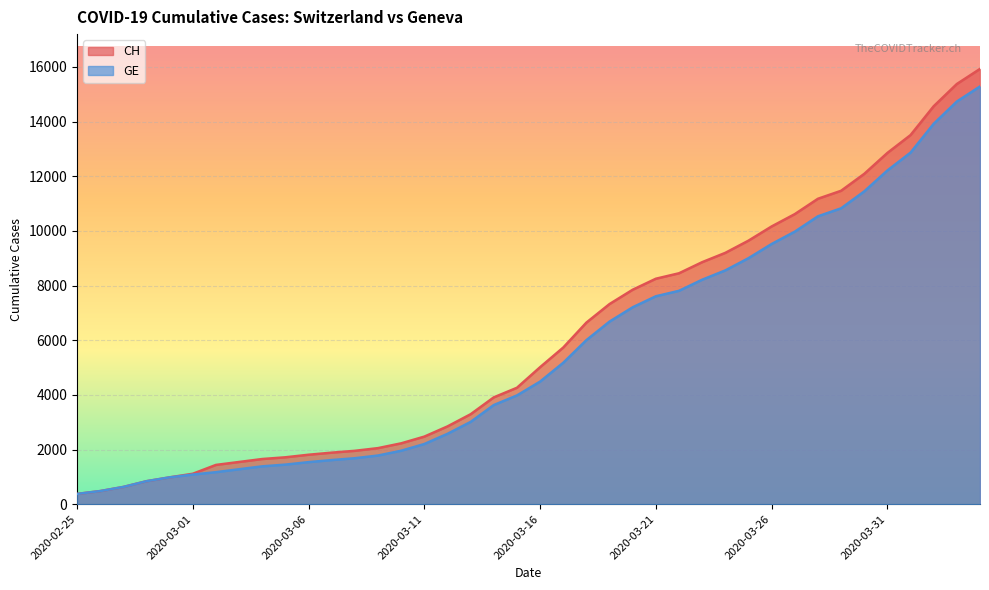

What are all the series names shown in the legend?

CH, GE